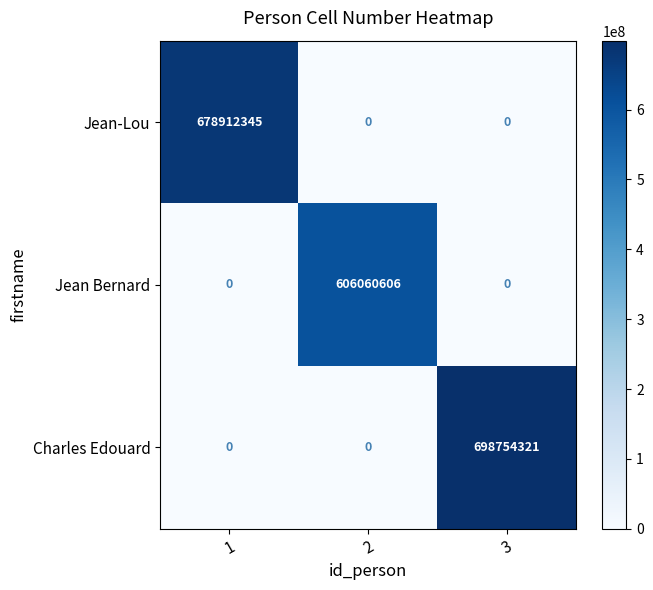

List the series in order of their overall mean, lowest first.

Jean Bernard, Jean-Lou, Charles Edouard